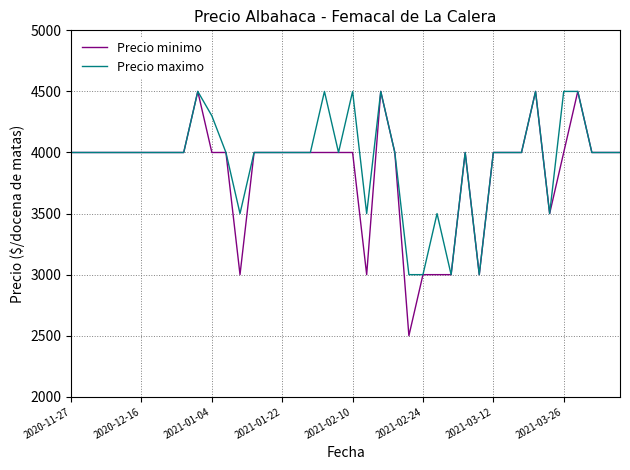

What is the lowest value of the Precio maximo series?

3000